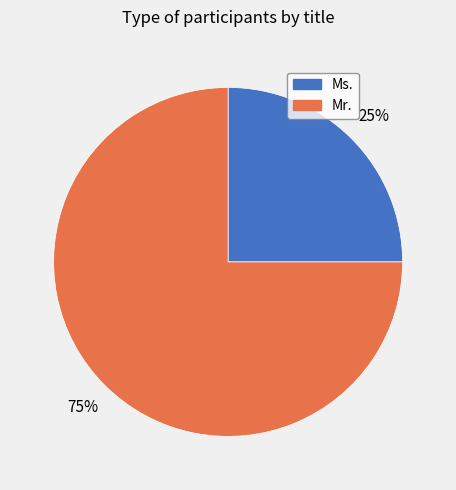

Which slice is the largest?

Mr.